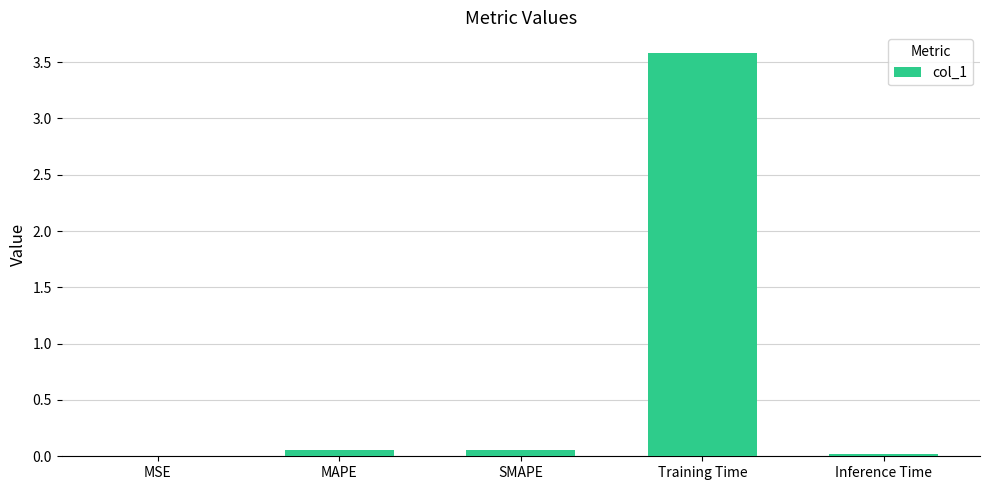

How many series are shown in this chart?

1